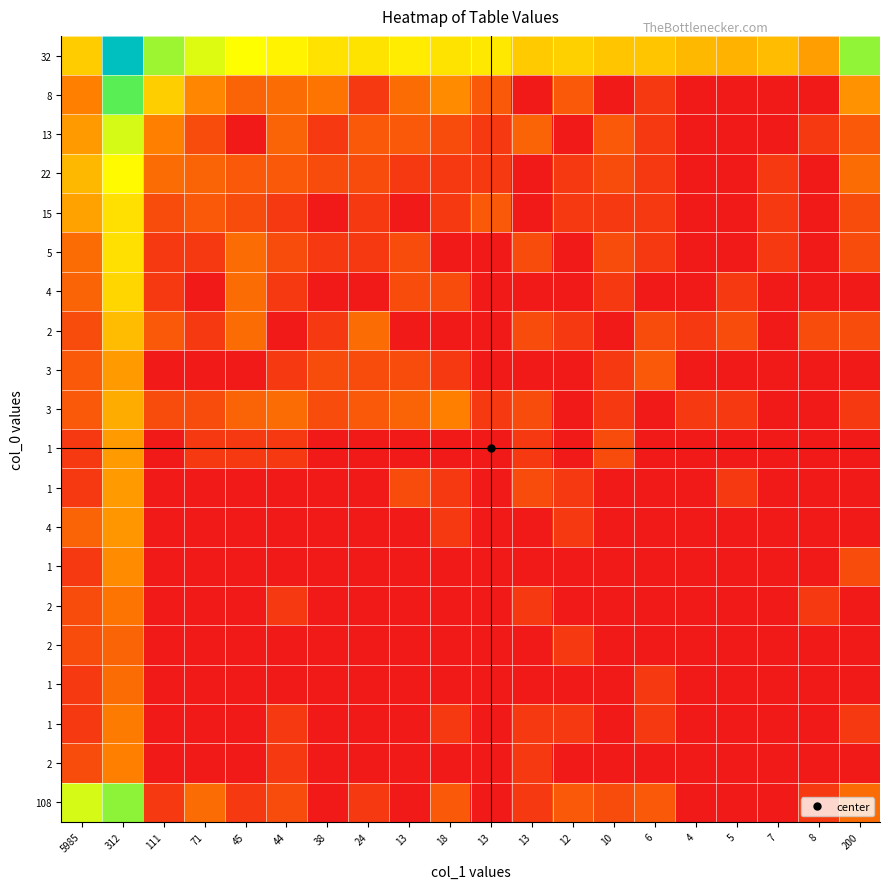

Count the number of data series in this chart.

20